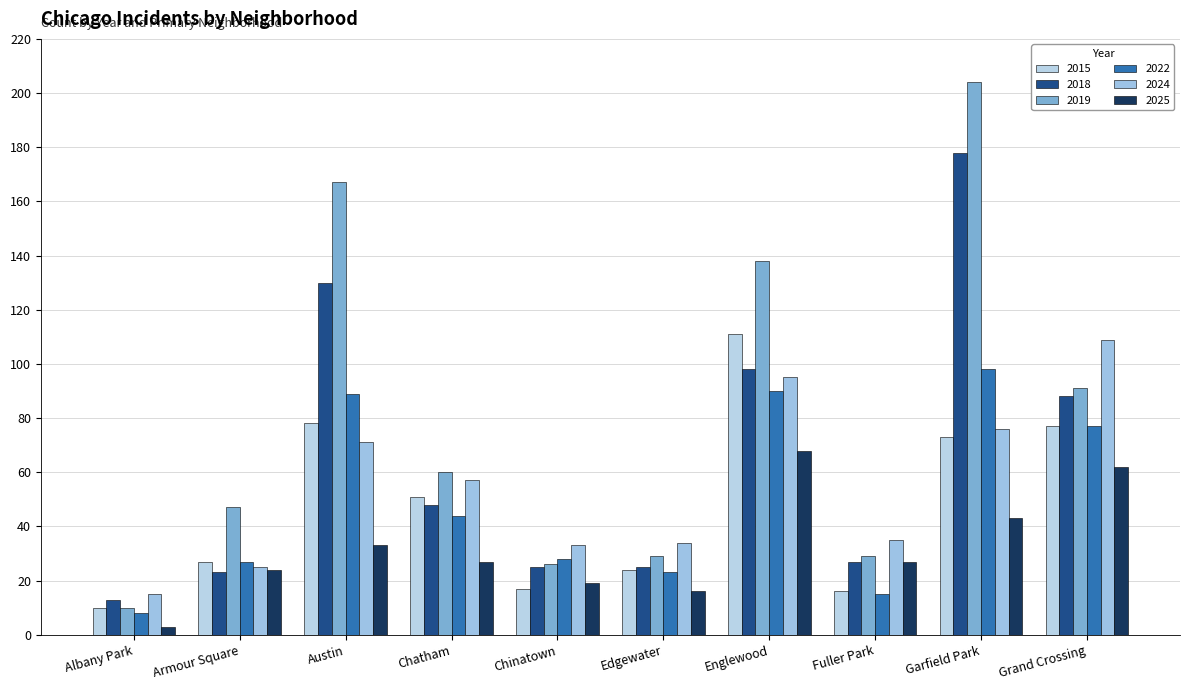

What is the label of the 4th bar from the left?

Chatham